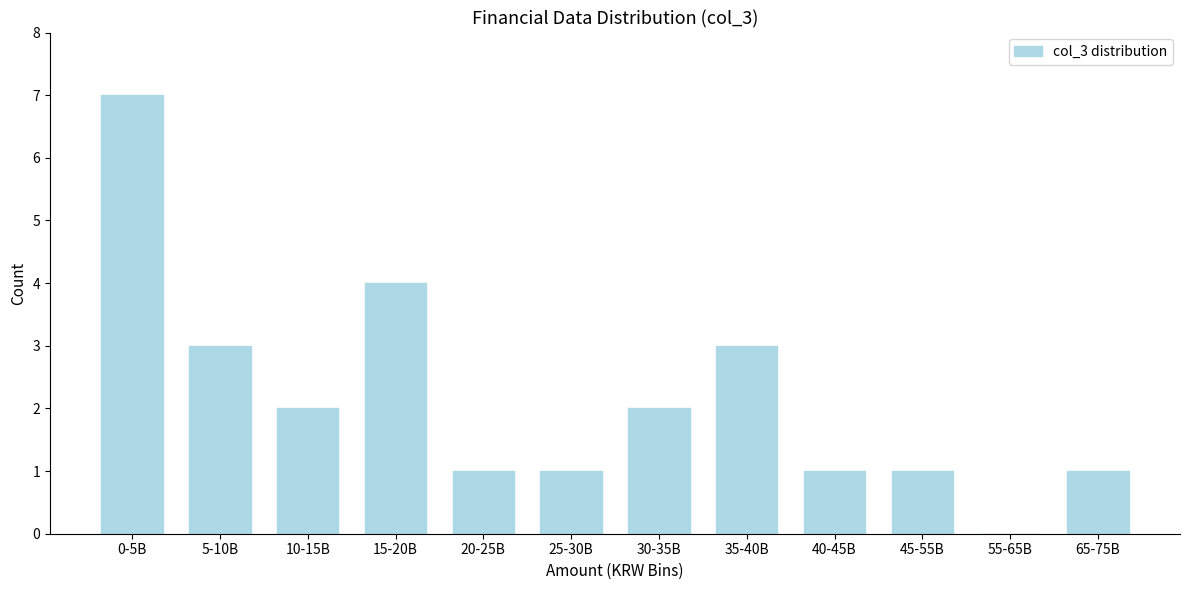

Reading left to right, what are all the values shown in this chart?

0-5B=7	5-10B=3	10-15B=2	15-20B=4	20-25B=1	25-30B=1	30-35B=2	35-40B=3	40-45B=1	45-55B=1	55-65B=0	65-75B=1